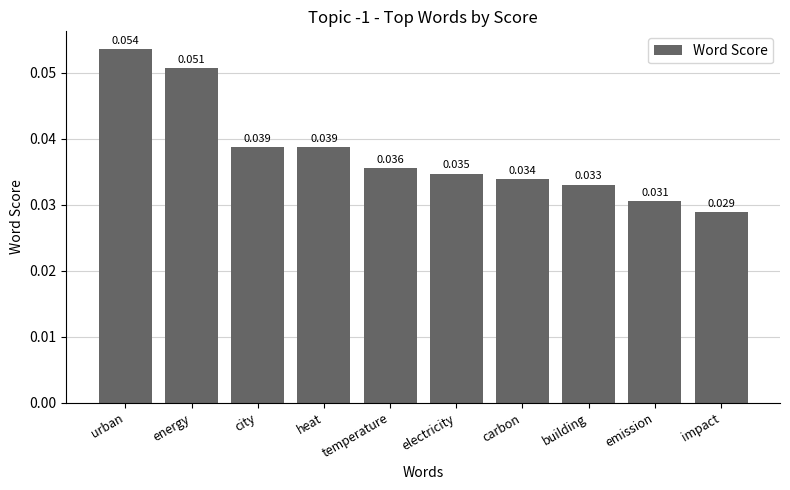

Count the values in the range 0 to 1.

10